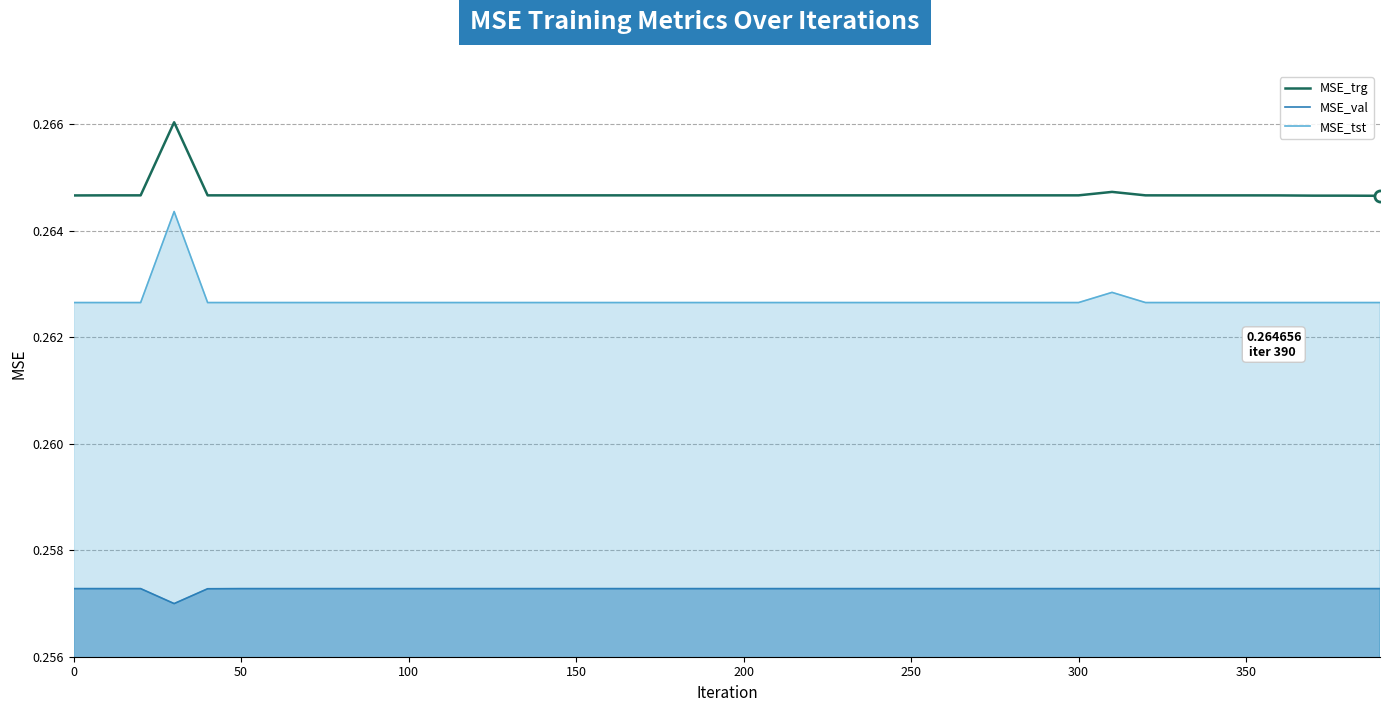

Which series has the widest spread of values?

MSE_tst